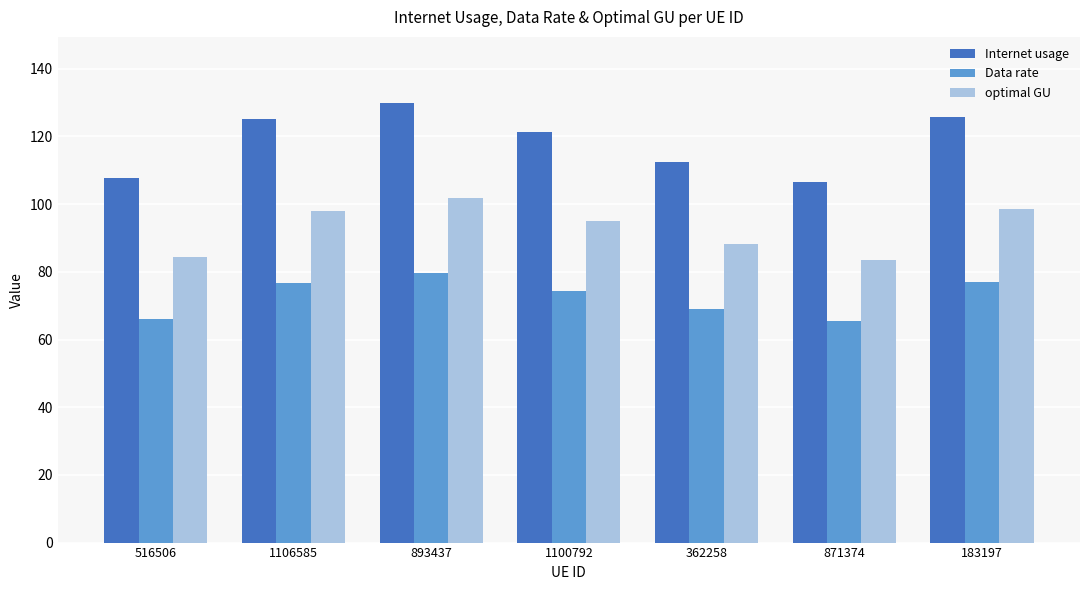

Rank the series by their maximum value, from lowest to highest.

Data rate, optimal GU, Internet usage